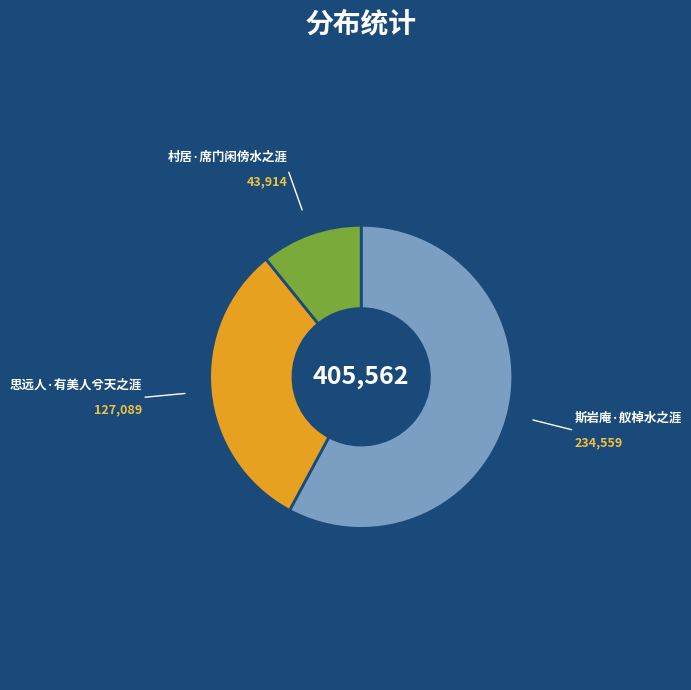

Is it true that 斯岩庵·舣棹水之涯 is 58% of the pie?

True